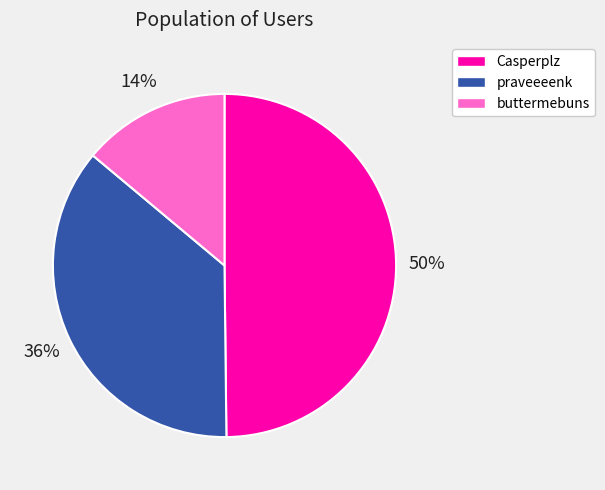

What percentage is the Casperplz slice, to the nearest percent?

50%